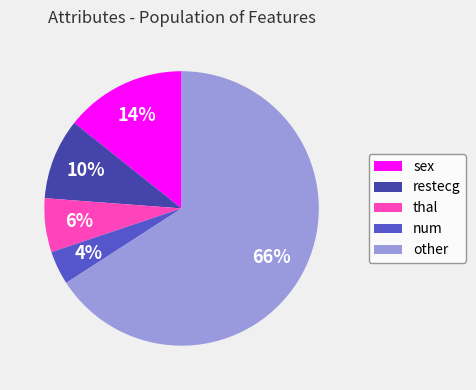

Is it true that other is 60% of the pie?

False